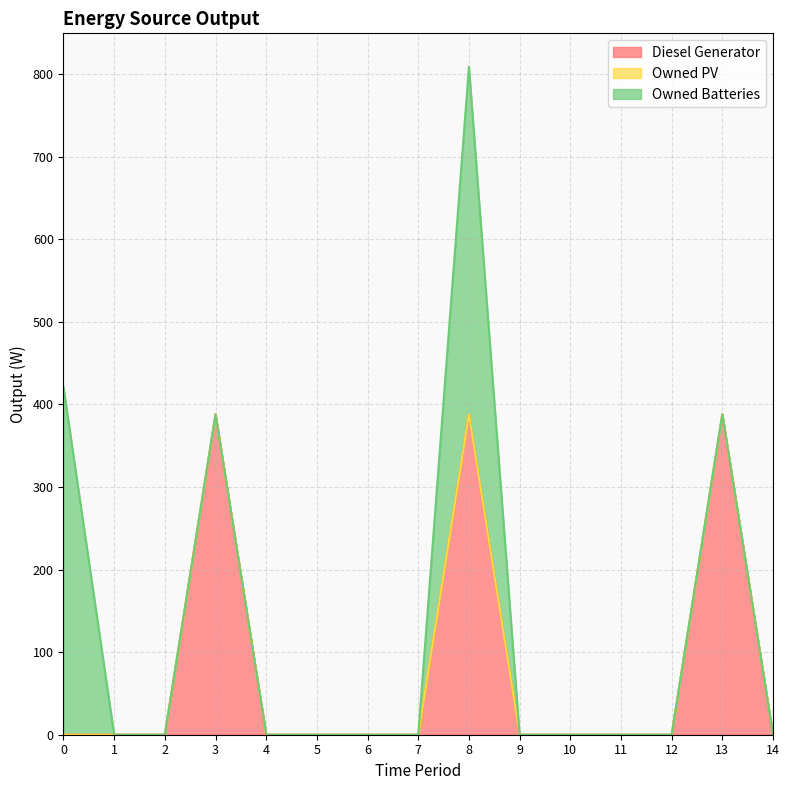

How many values in the Owned Batteries series exceed 0?

2